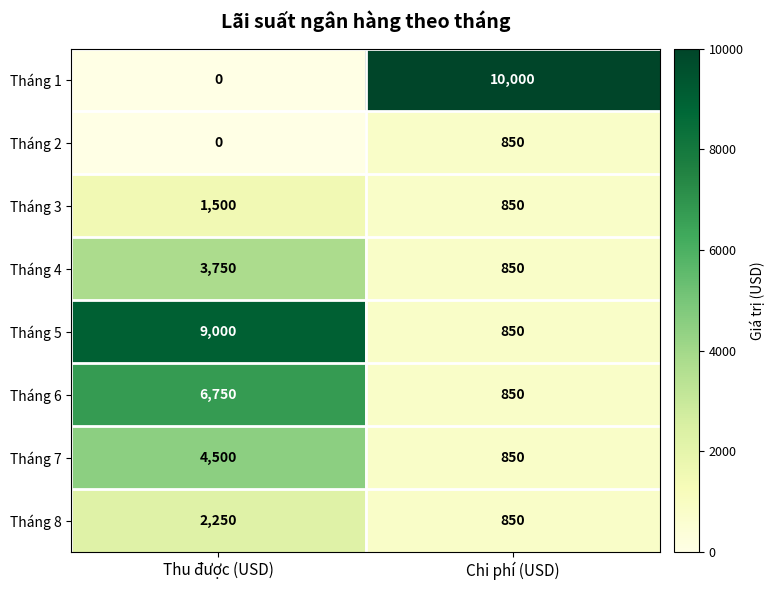

Read the Tháng 7 value at Thu được (USD), to the nearest 10.

4500